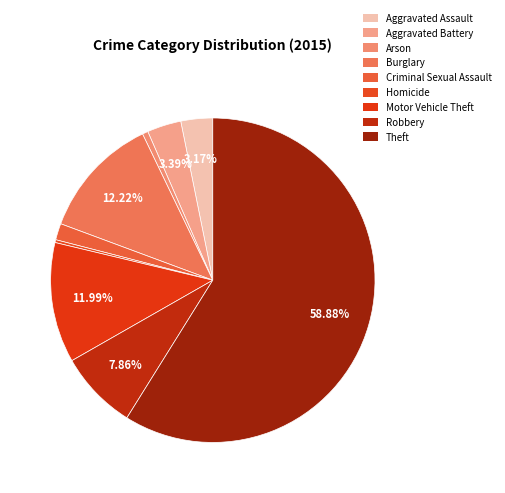

Count the number of slices in the pie.

9